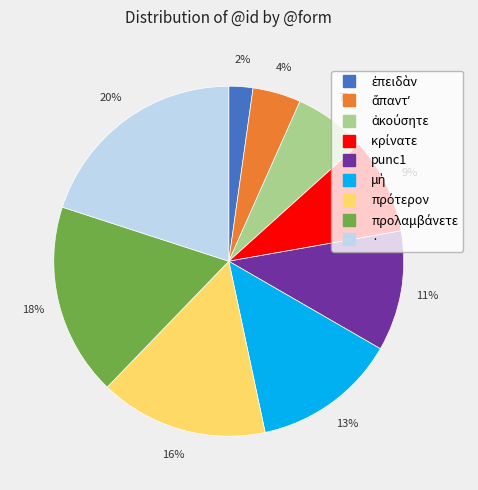

Which slice is the largest?

·